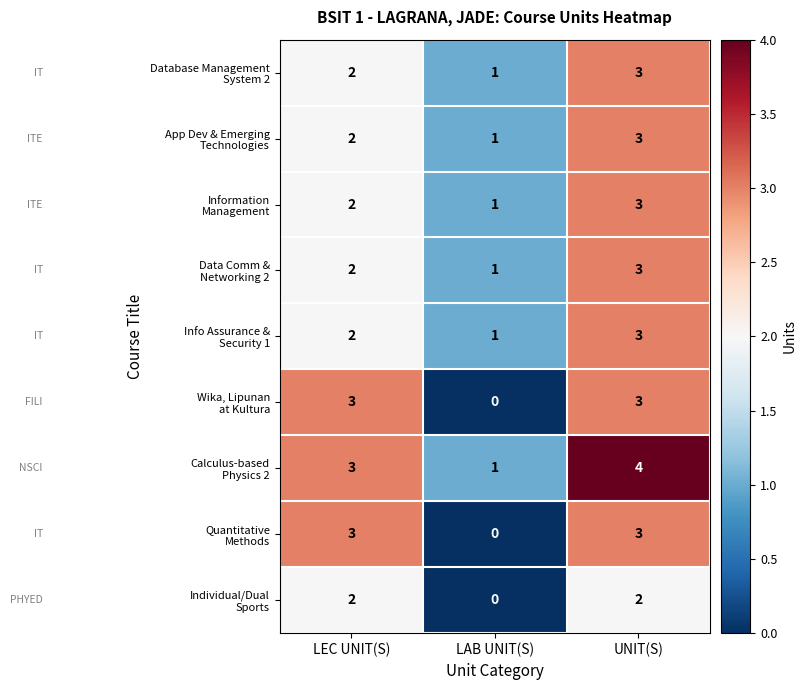

What is the total value across all series at LAB UNIT(S)?

6